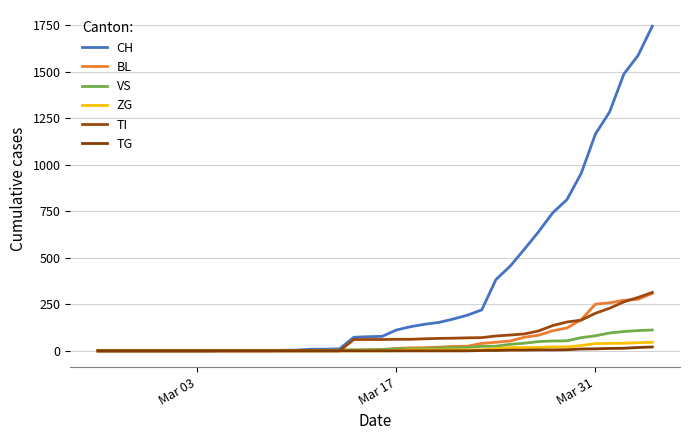

List the series in order of their peak value, highest first.

CH, TI, BL, VS, ZG, TG